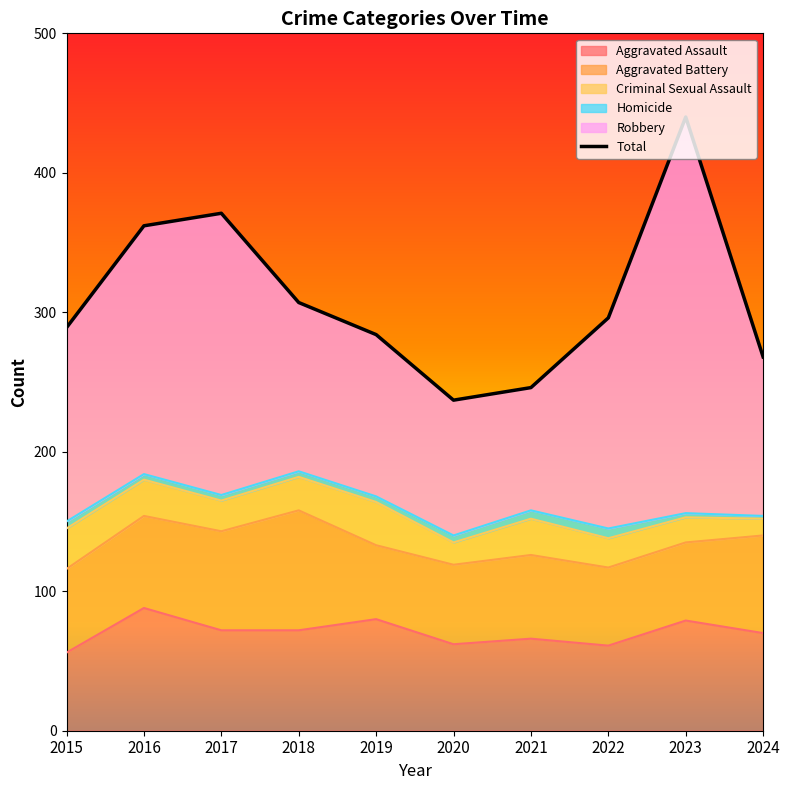

What is the greatest value displayed?

284